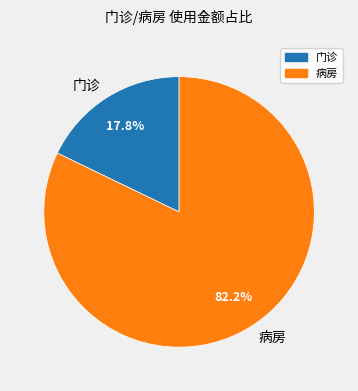

To the nearest percent, what is the average slice percentage?

50%